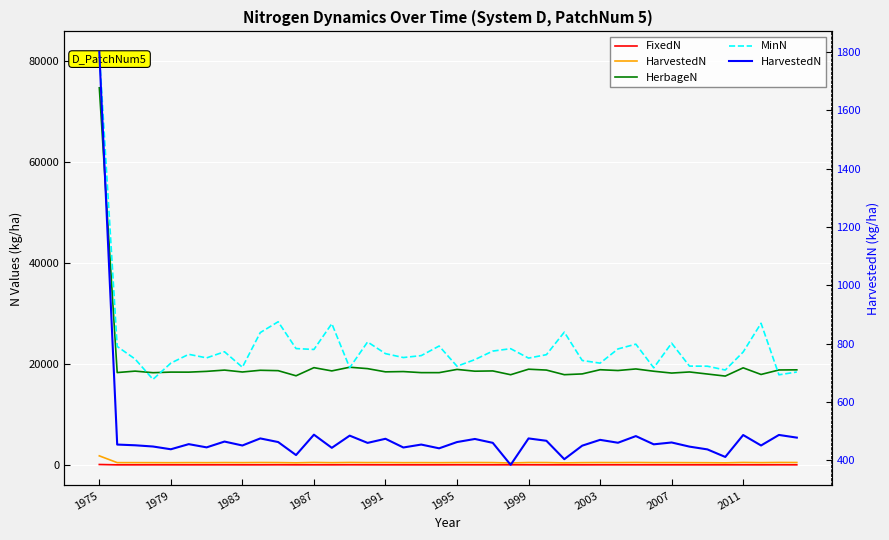

At which category is the sum across all series the highest?

1975